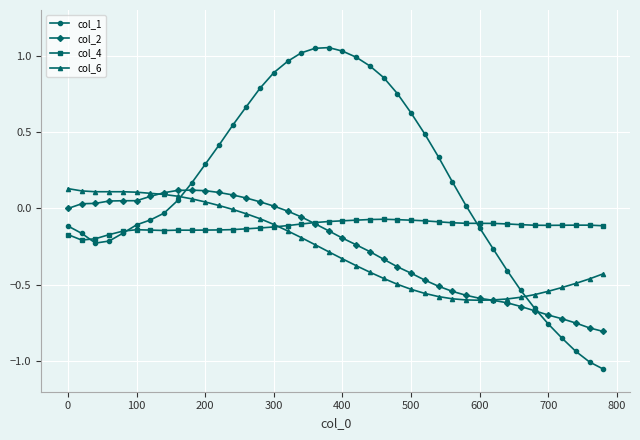

Which series ends up on top after the final intersection of col_6 and col_1?

col_6